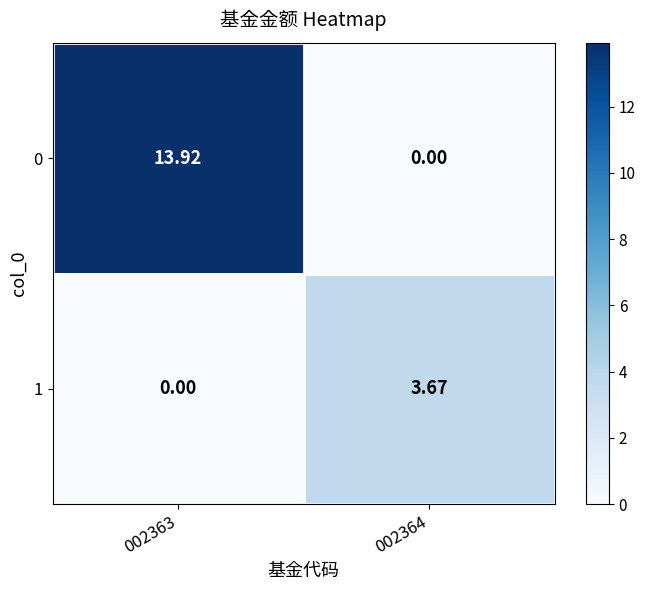

Which series has the largest range (max minus min)?

0